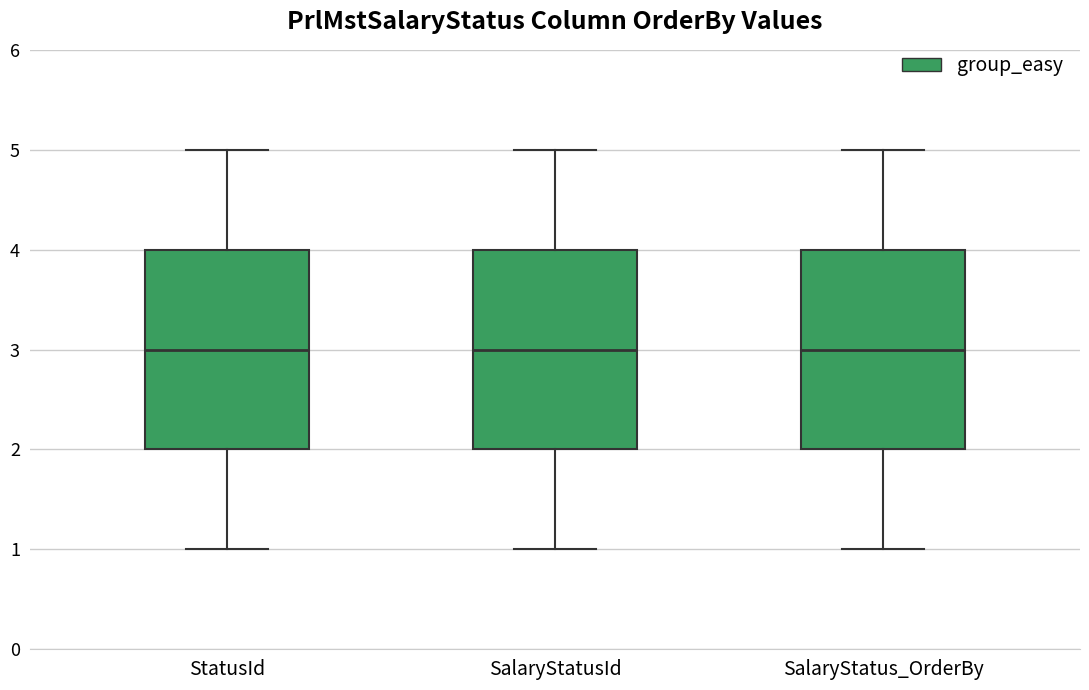

Reading left to right, transcribe this box plot: for each box, give where its median line is, the range the box spans, and where its two whiskers end, as read against the y-axis. The values are not printed on the chart, so give them approximately, as read against the axis.

StatusId: median 3, box 2 to 4, whiskers 1 to 5
SalaryStatusId: median 3, box 2 to 4, whiskers 1 to 5
SalaryStatus_OrderBy: median 3, box 2 to 4, whiskers 1 to 5